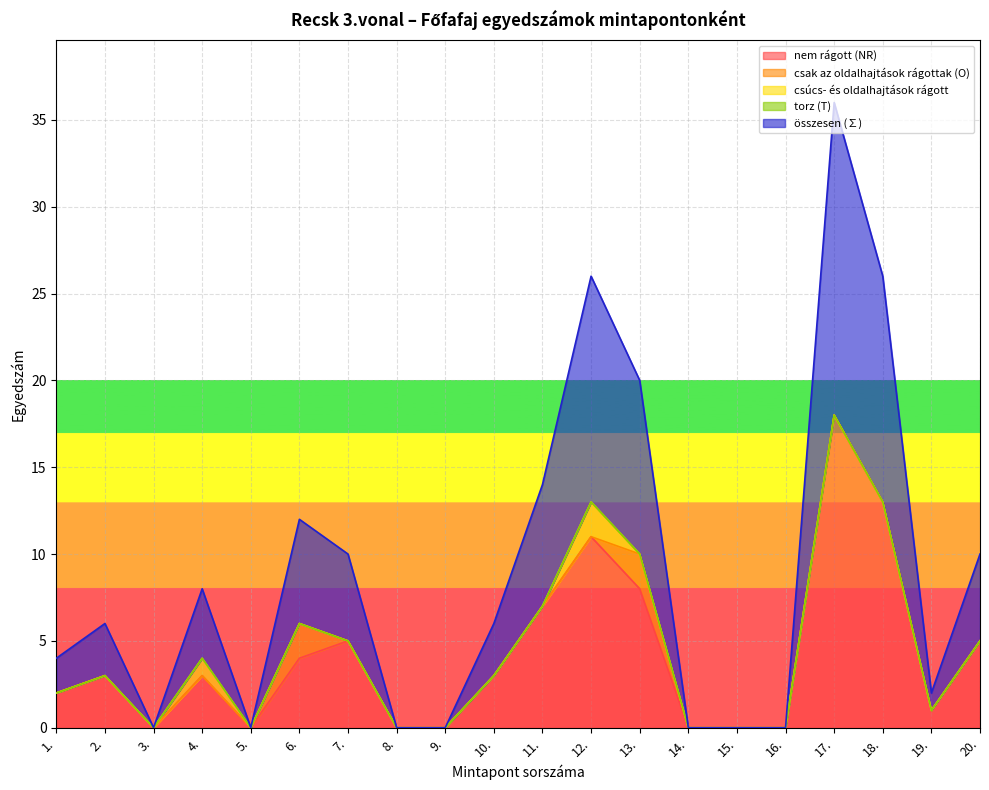

Reading left to right, extract all data points from this chart.

nem rágott (NR): 2	3	0	3	0	4	5	0	0	3	7	11	8	0	0	0	18	13	1	5
csak az oldalhajtások rágottak (O): 0	0	0	0	0	2	0	0	0	0	0	0	2	0	0	0	0	0	0	0
csúcs- és oldalhajtások rágott: 0	0	0	1	0	0	0	0	0	0	0	2	0	0	0	0	0	0	0	0
torz (T): 0	0	0	0	0	0	0	0	0	0	0	0	0	0	0	0	0	0	0	0
összesen (∑): 2	3	0	4	0	6	5	0	0	3	7	13	10	0	0	0	18	13	1	5